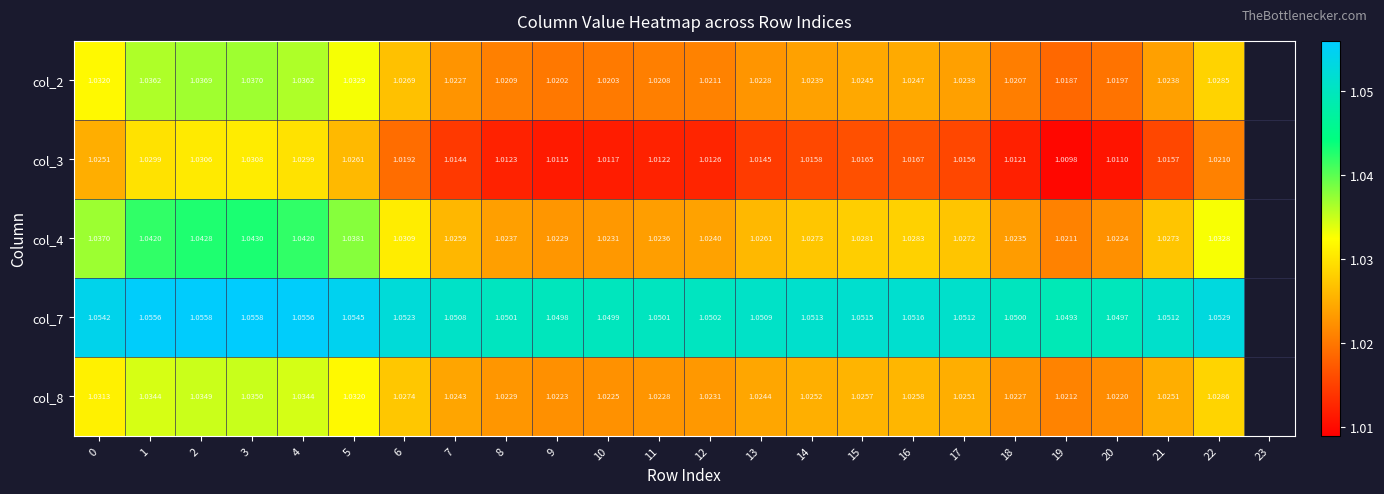

Is the value of col_7 at 1 greater than the value of col_2 at 21?

Yes